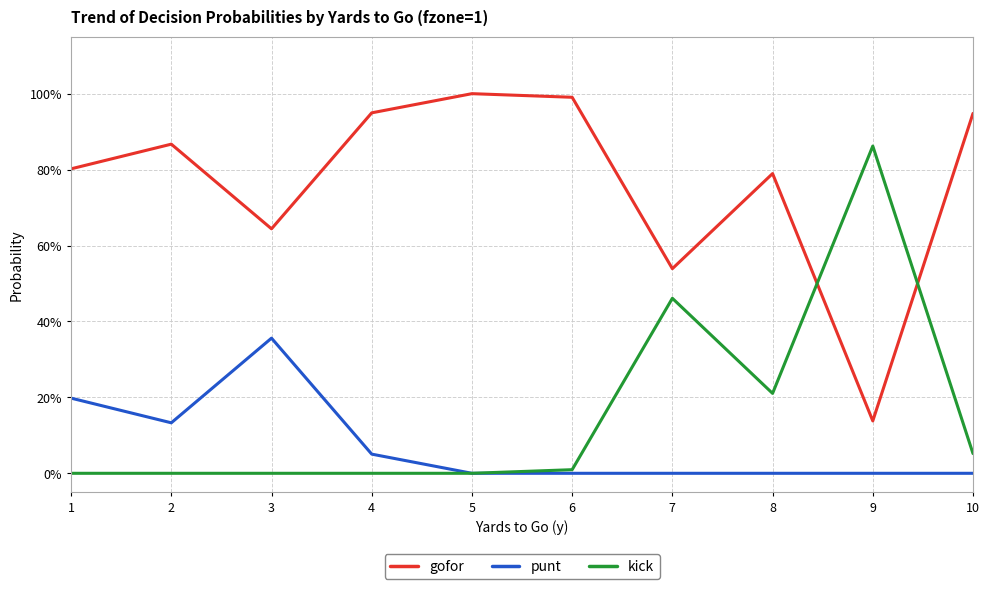

The gofor series shows 0.9 at 2. True or false?

True